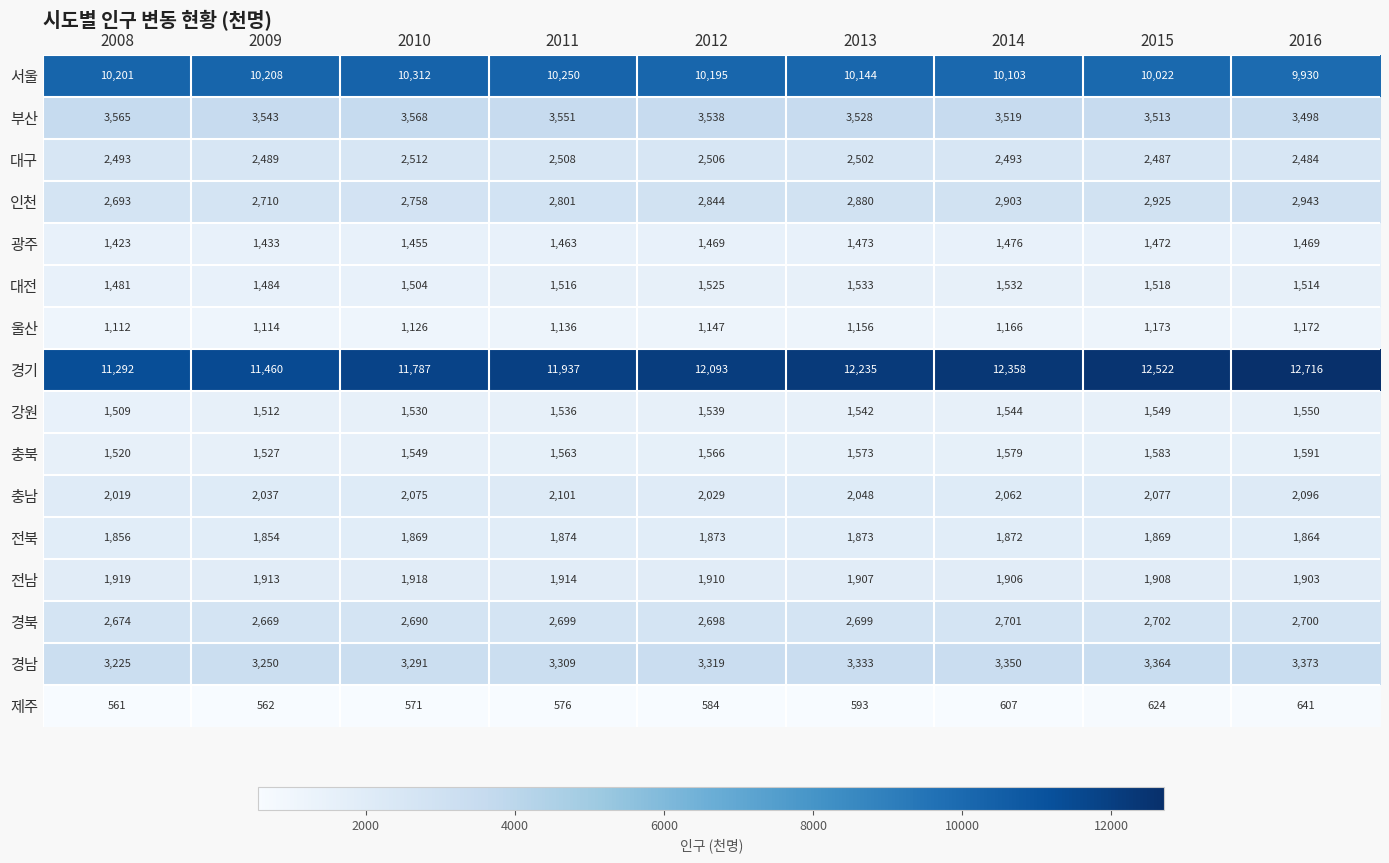

What is the difference between the 경기 values at 2015 and 2010?

735